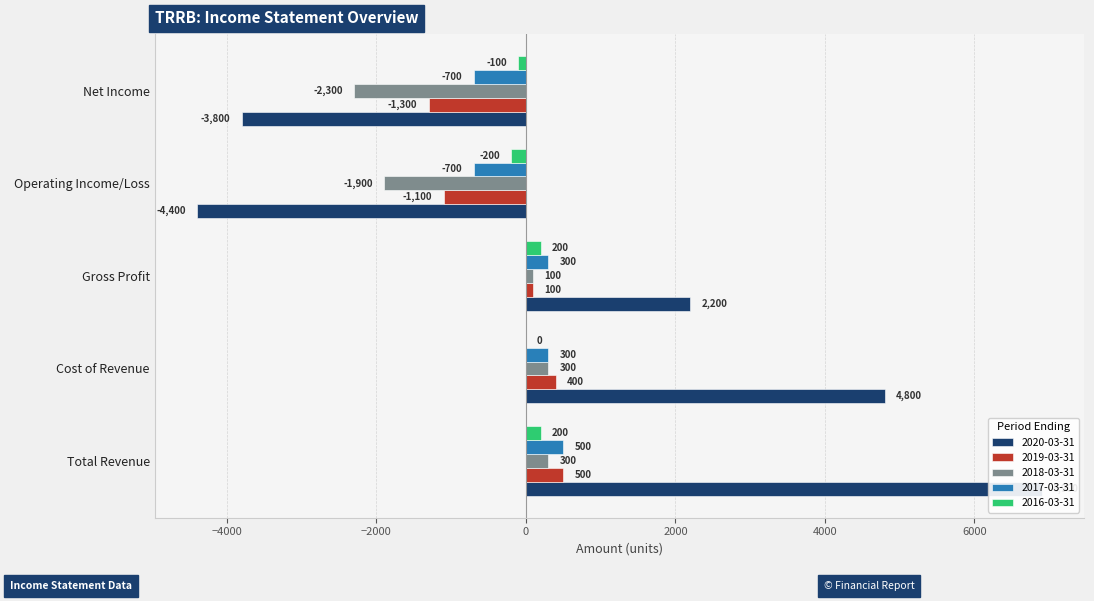

What is the maximum value for 2019-03-31?

500